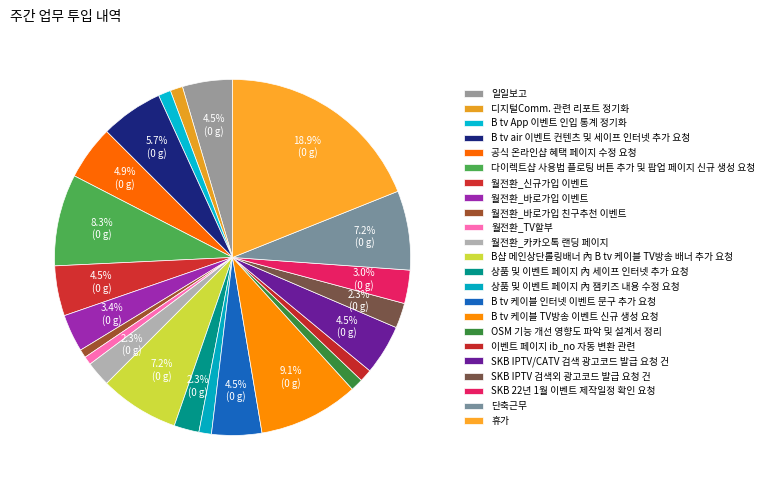

Count the number of slices in the pie.

23